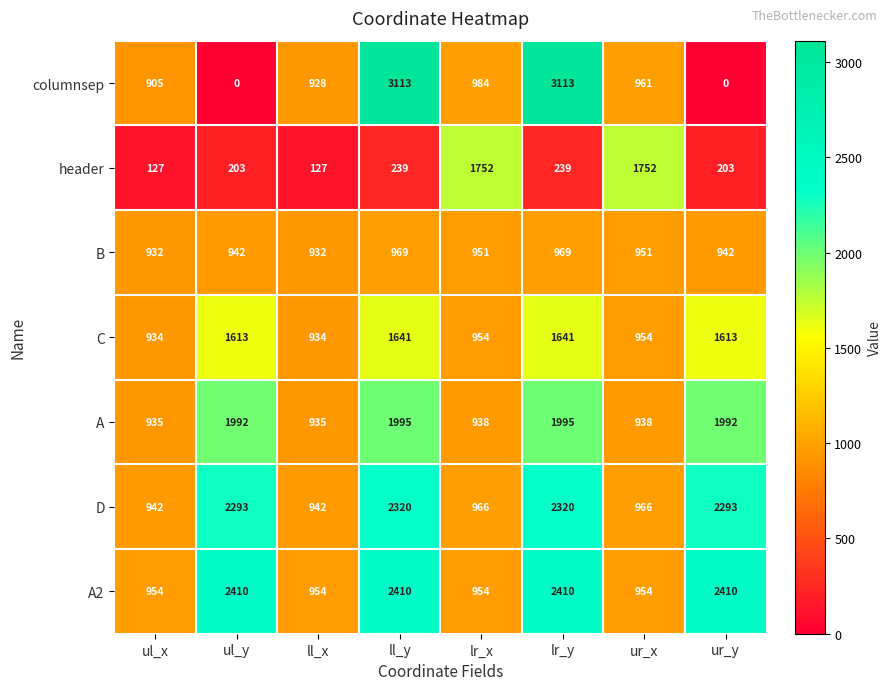

What value does the header series have at ur_x, to the nearest 10?

1750